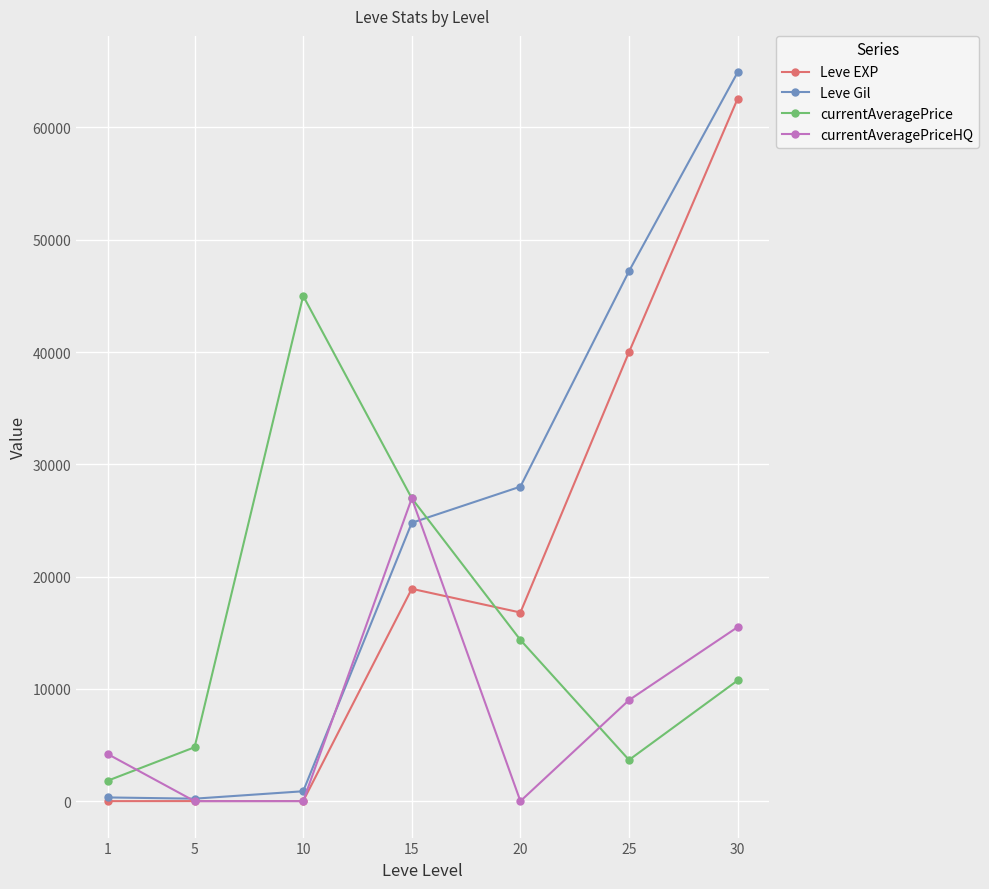

What is the maximum value for currentAveragePriceHQ?

26973.0